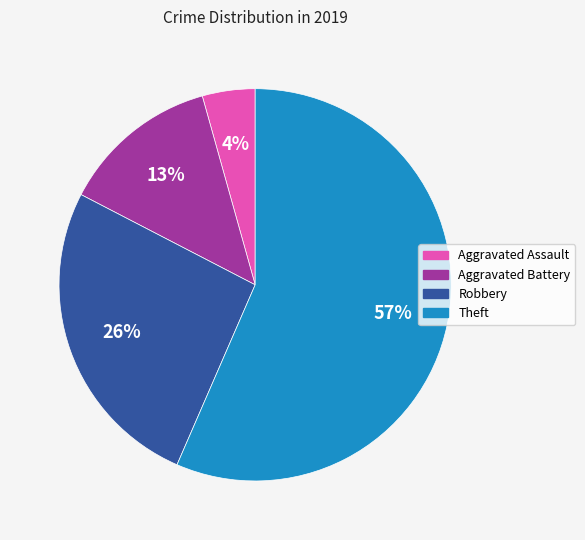

The Aggravated Battery slice represents 1% of the pie. True or false?

False